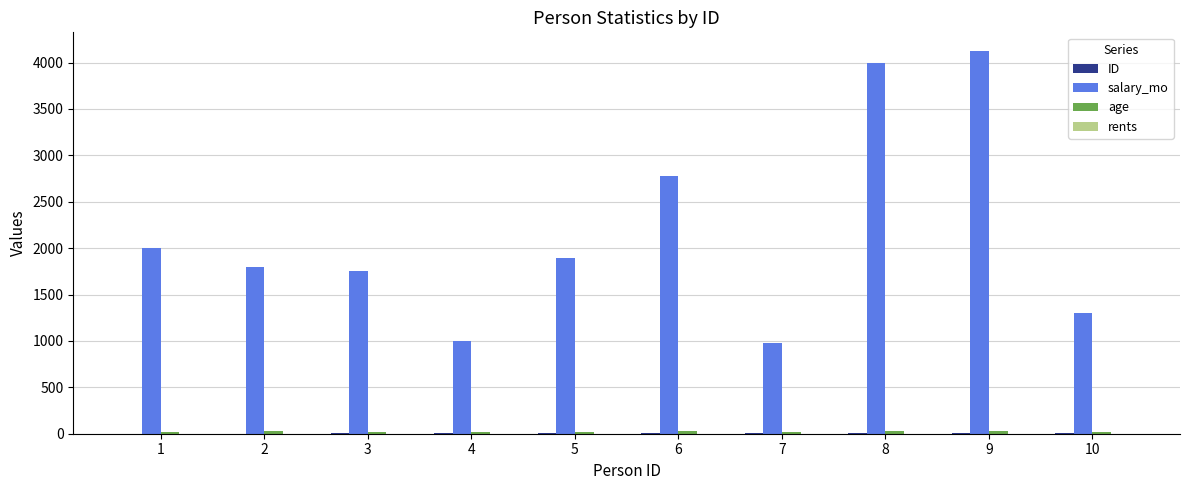

Which series changed the most between 2 and 9?

salary_mo